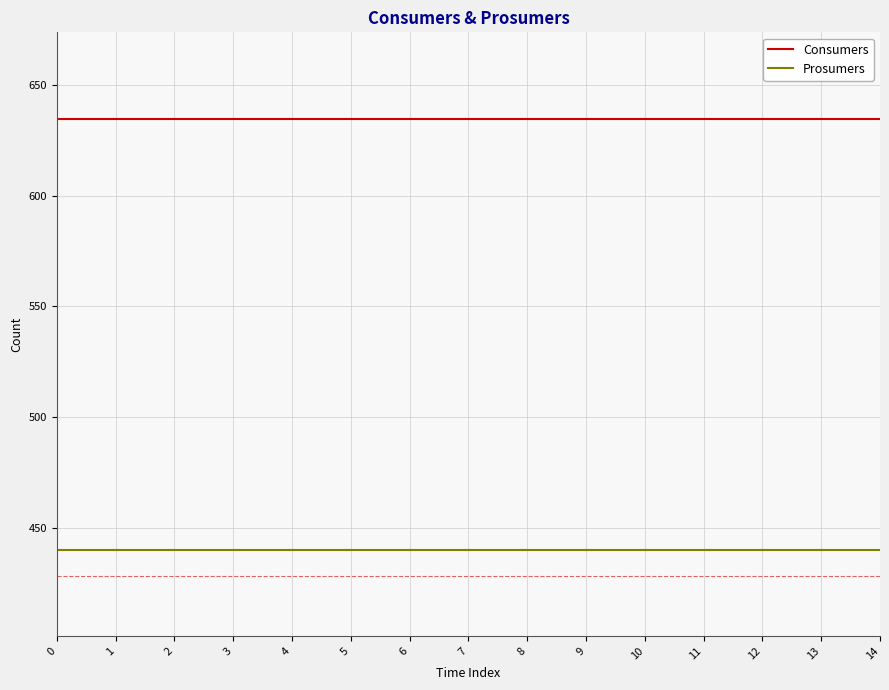

List the series in order of their peak value, lowest first.

Prosumers, Consumers